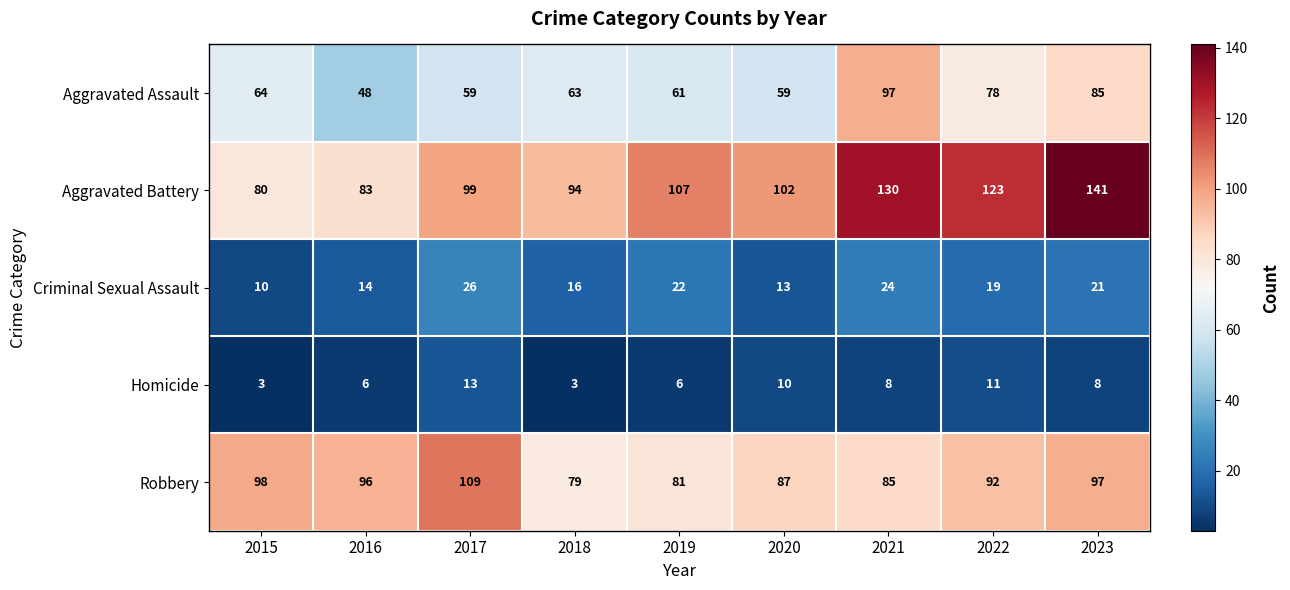

What is the spread (max minus min) of values at 2015?

95